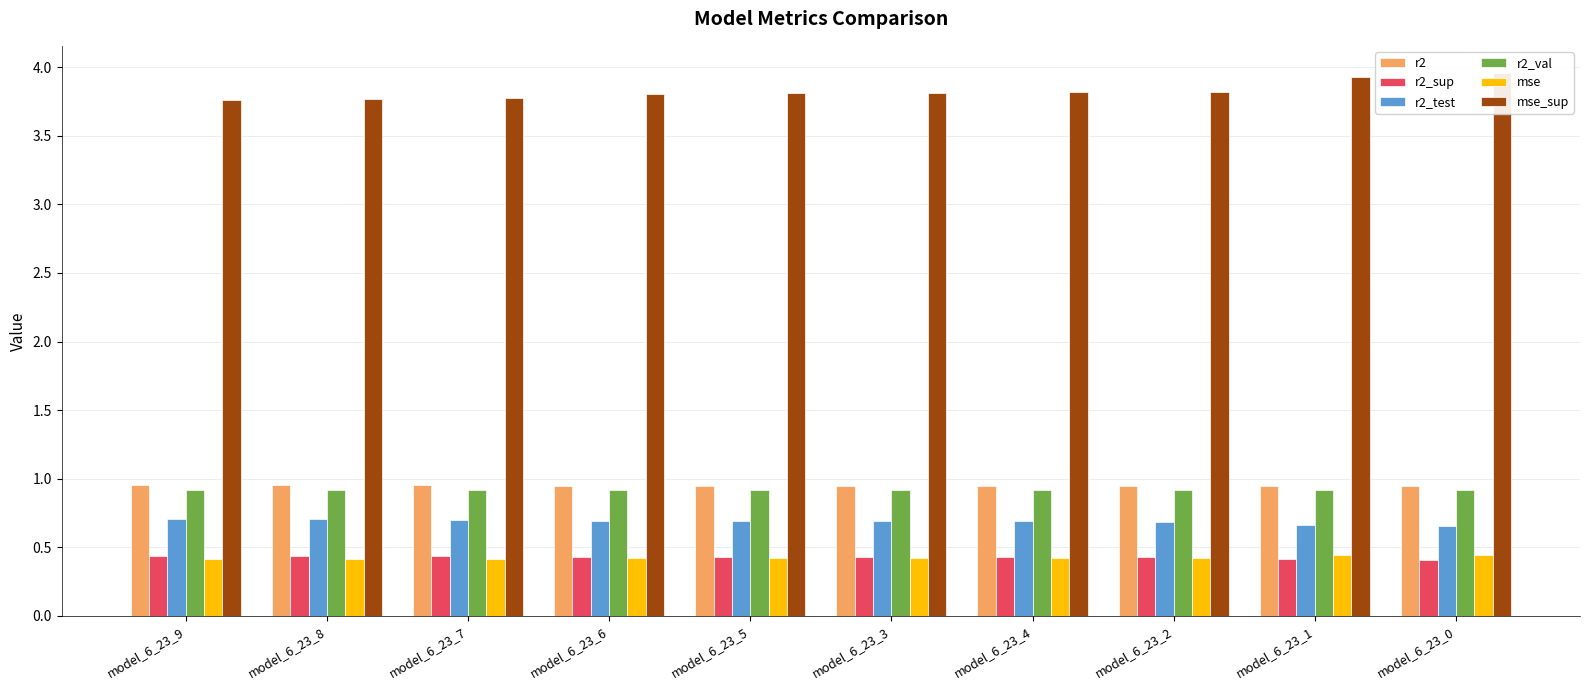

Reading left to right, transcribe all the data shown in this chart.

r2: 1.0	1.0	1.0	1.0	1.0	1.0	1.0	1.0	0.9	0.9
r2_sup: 0.4	0.4	0.4	0.4	0.4	0.4	0.4	0.4	0.4	0.4
r2_test: 0.7	0.7	0.7	0.7	0.7	0.7	0.7	0.7	0.7	0.7
r2_val: 0.9	0.9	0.9	0.9	0.9	0.9	0.9	0.9	0.9	0.9
mse: 0.4	0.4	0.4	0.4	0.4	0.4	0.4	0.4	0.4	0.4
mse_sup: 3.8	3.8	3.8	3.8	3.8	3.8	3.8	3.8	3.9	4.0